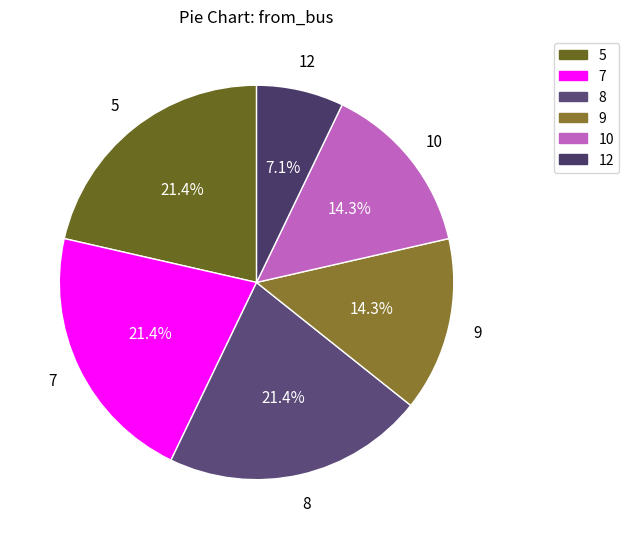

What is the ratio of the value at 5 to the value at 8?

1.0